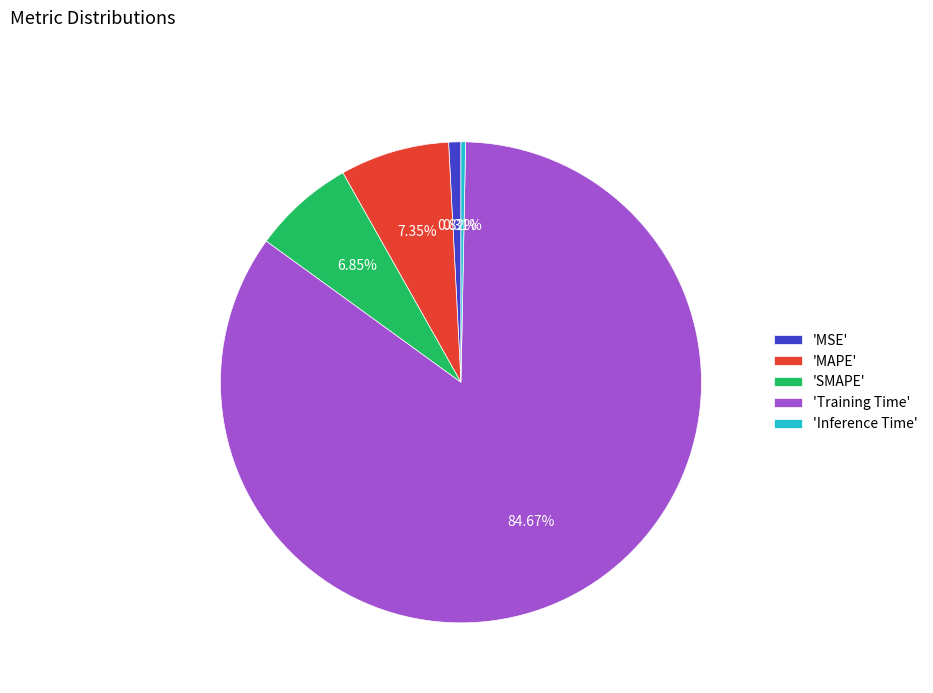

Rank the categories by value from highest to lowest.

'Training Time', 'MAPE', 'SMAPE', 'MSE', 'Inference Time'